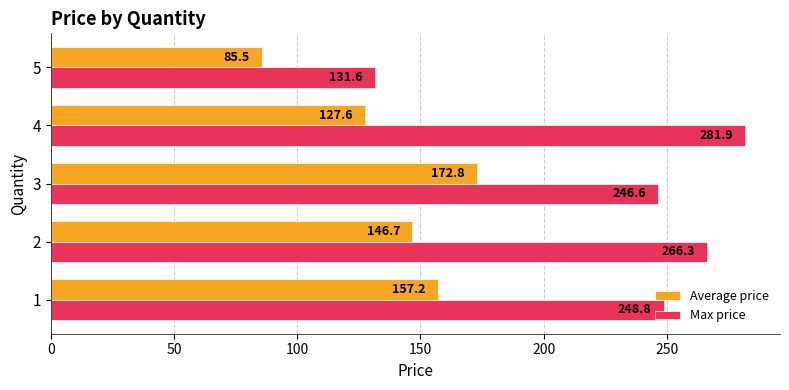

True or false: Max price has a value of 473.6 at 4.

False